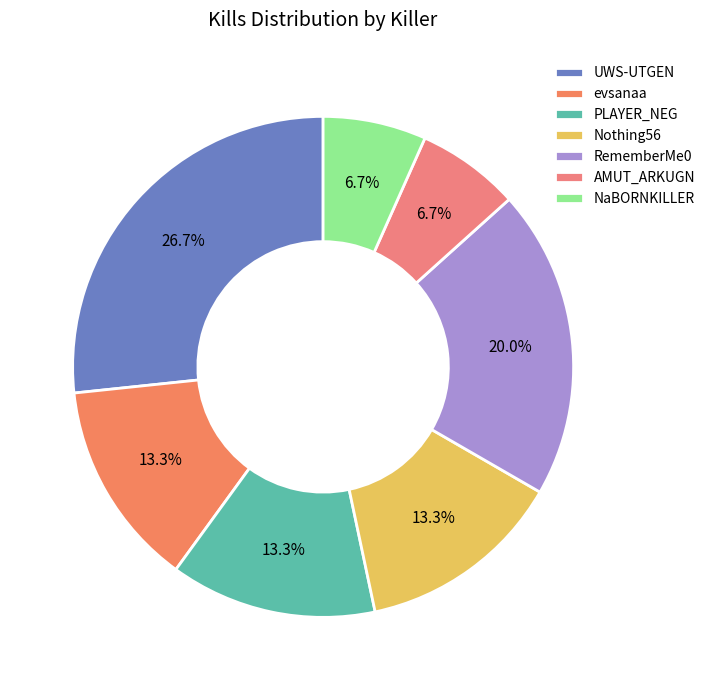

How many segments does this pie chart have?

7